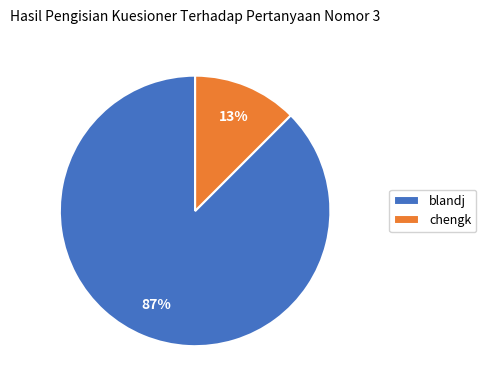

Between chengk and blandj, which is larger?

blandj